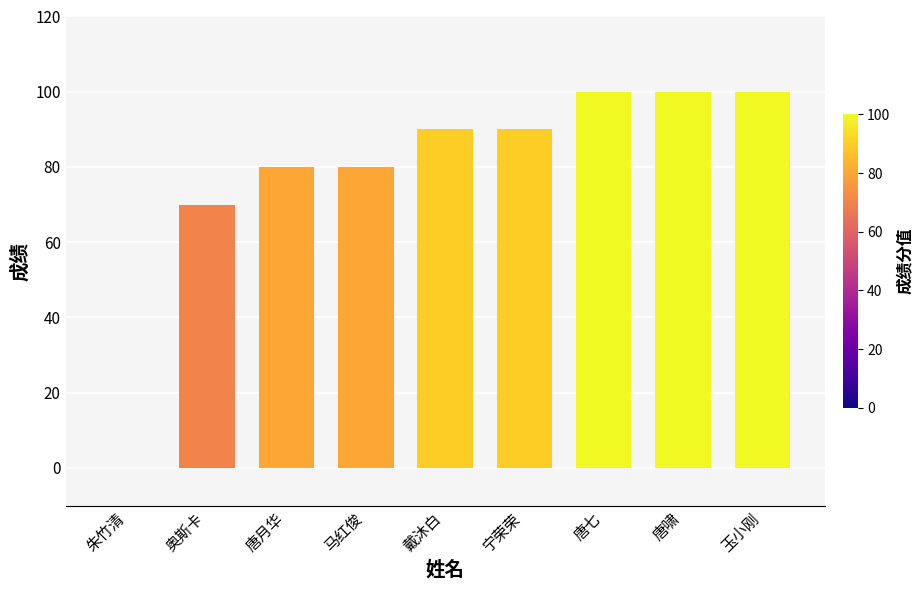

Reading left to right, transcribe all the data shown in this chart.

朱竹清=0	奥斯卡=70	唐月华=80	马红俊=80	戴沐白=90	宁荣荣=90	唐七=100	唐啸=100	玉小刚=100